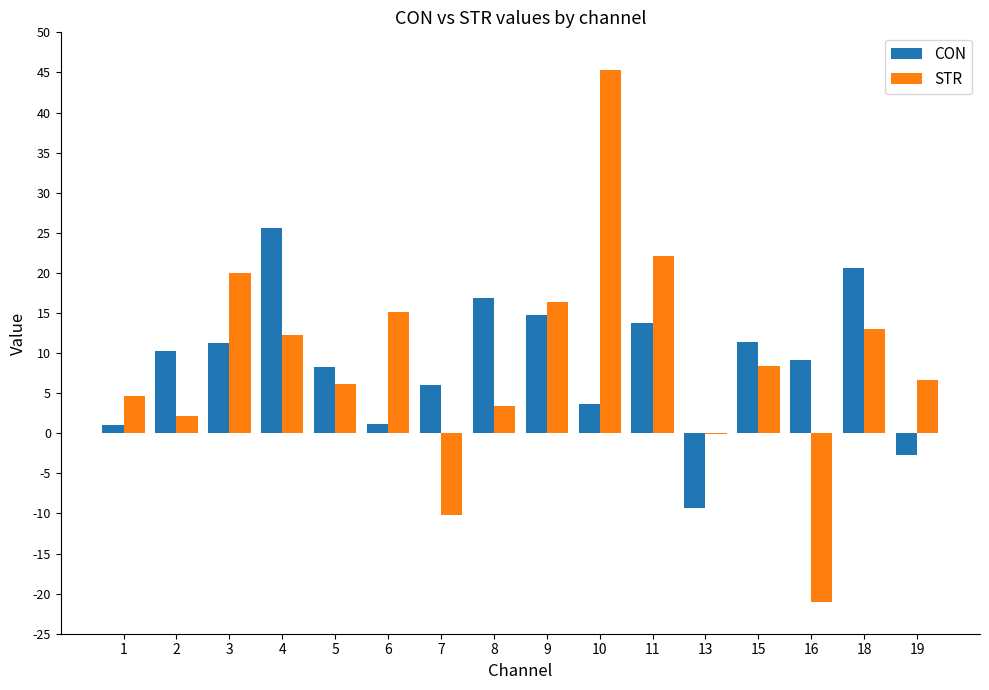

Is the value of STR at 18 greater than the value of CON at 5?

Yes